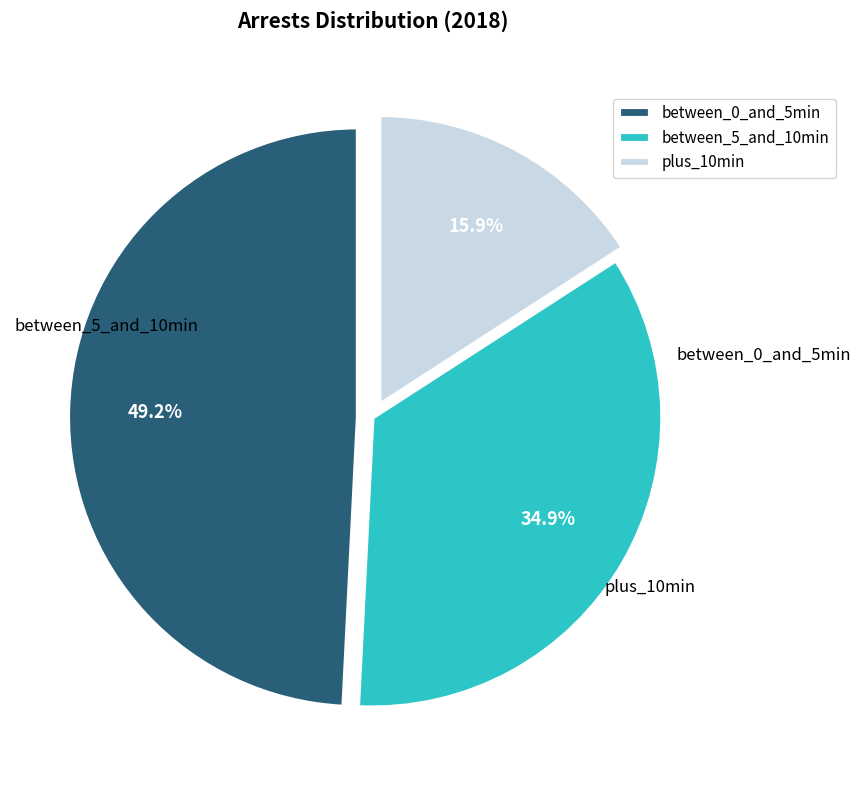

Is plus_10min the majority of the pie?

No